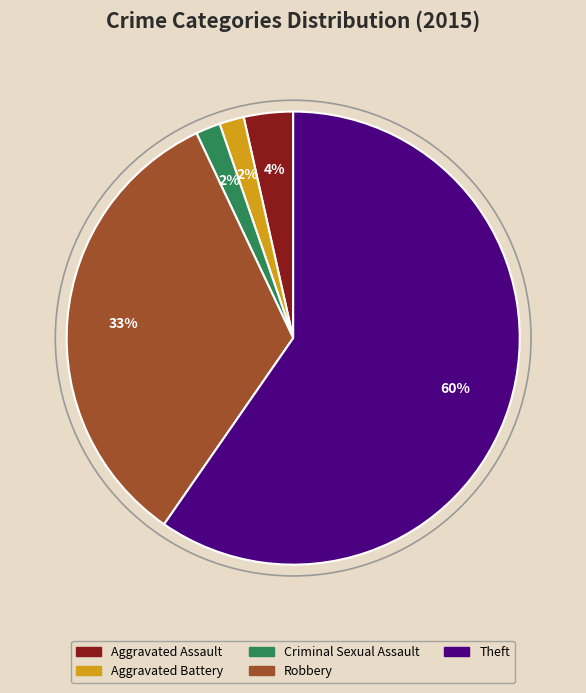

To the nearest percent, what is the combined percentage of Theft and Criminal Sexual Assault?

61%